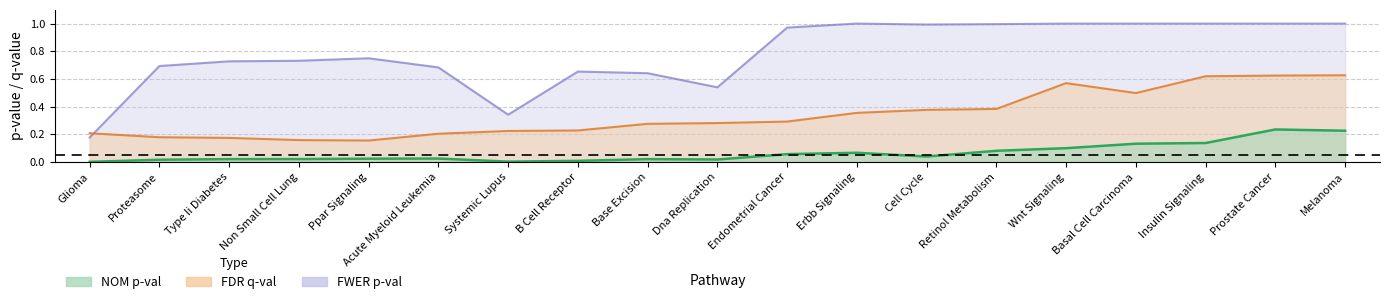

Which series changed the most between Type Ii Diabetes and Basal Cell Carcinoma?

FDR_q-val